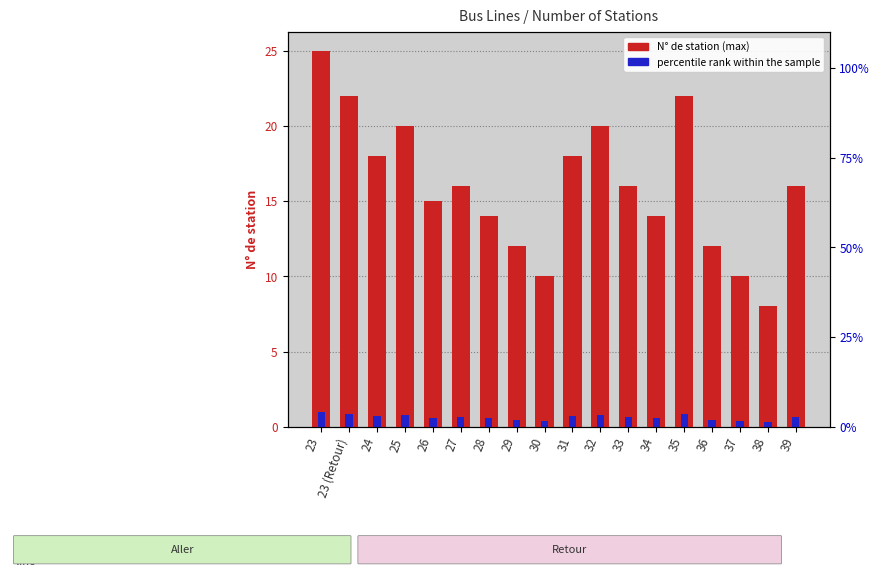

Rank the series by their average value, from highest to lowest.

N° de station (max), percentile rank within the sample